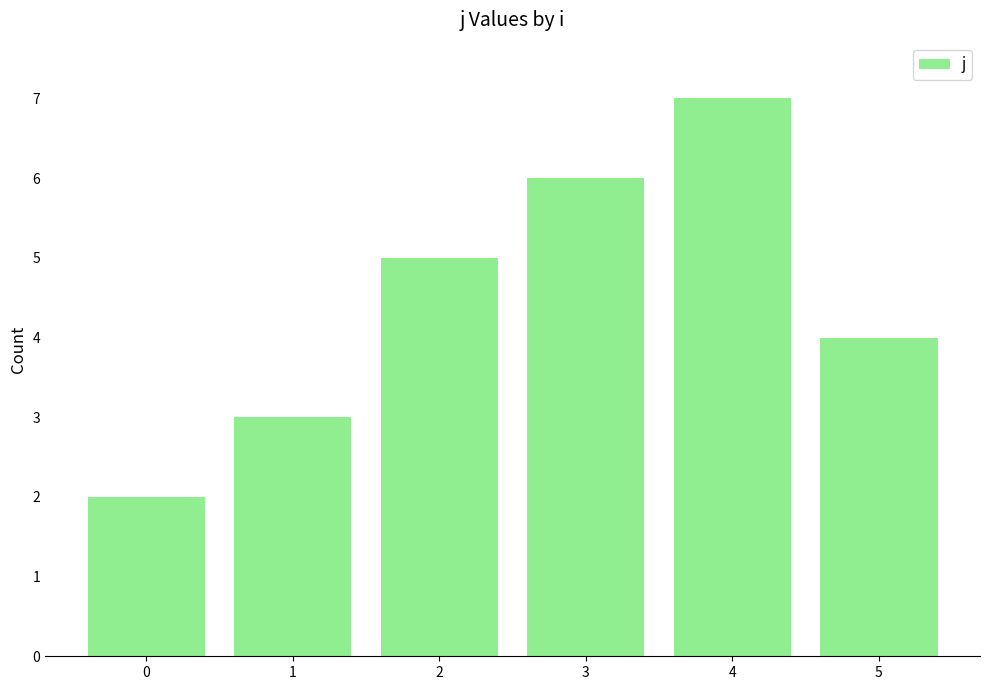

What is the difference between the maximum and second lowest values?

4